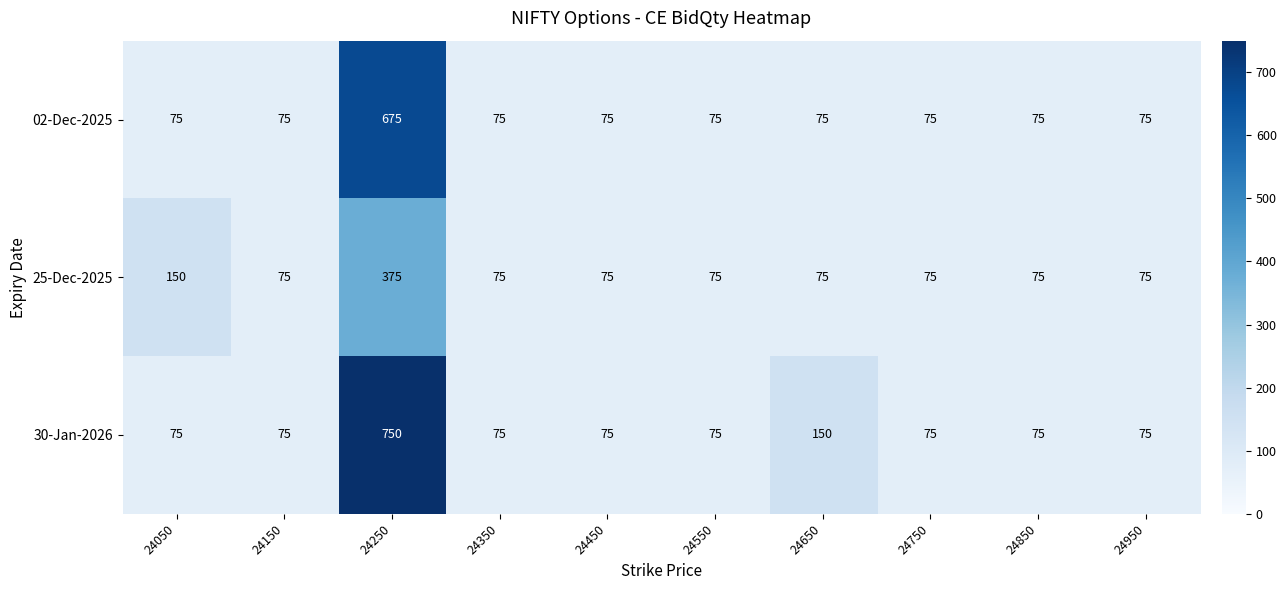

What is the average value of the 02-Dec-2025 series?

135